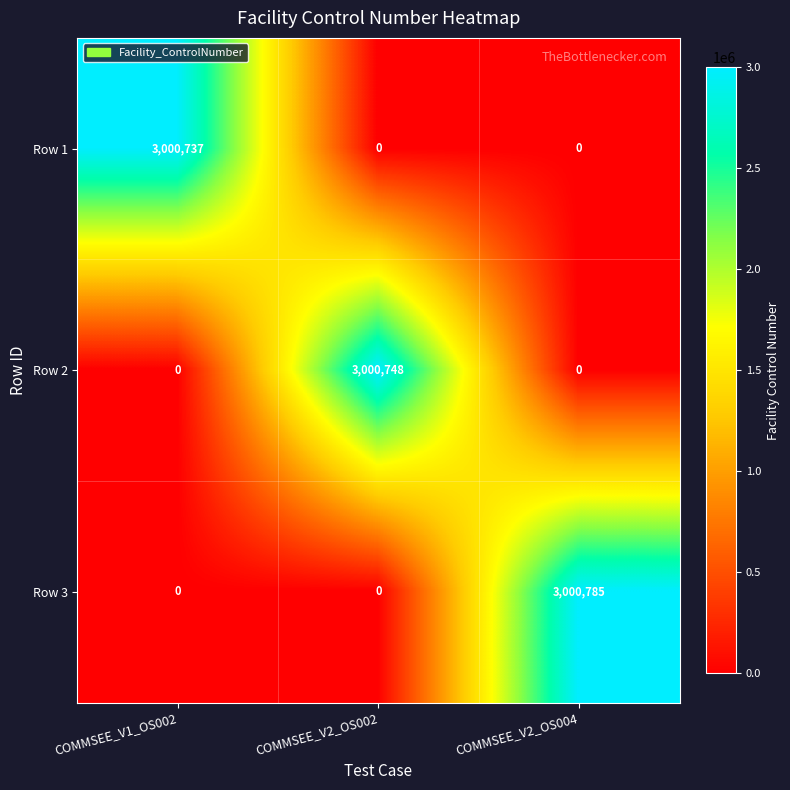

Which series has the widest spread of values?

Row 3